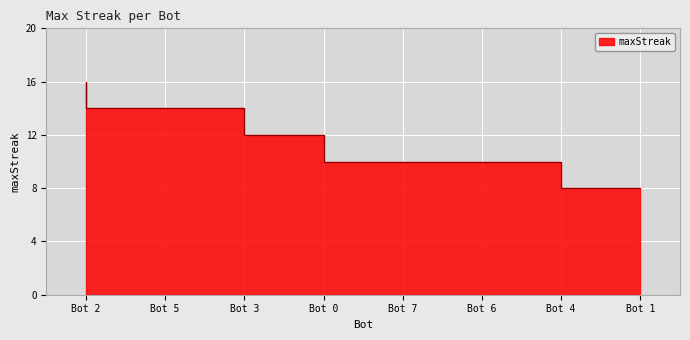

The value at Bot 3 is 19. True or false?

False